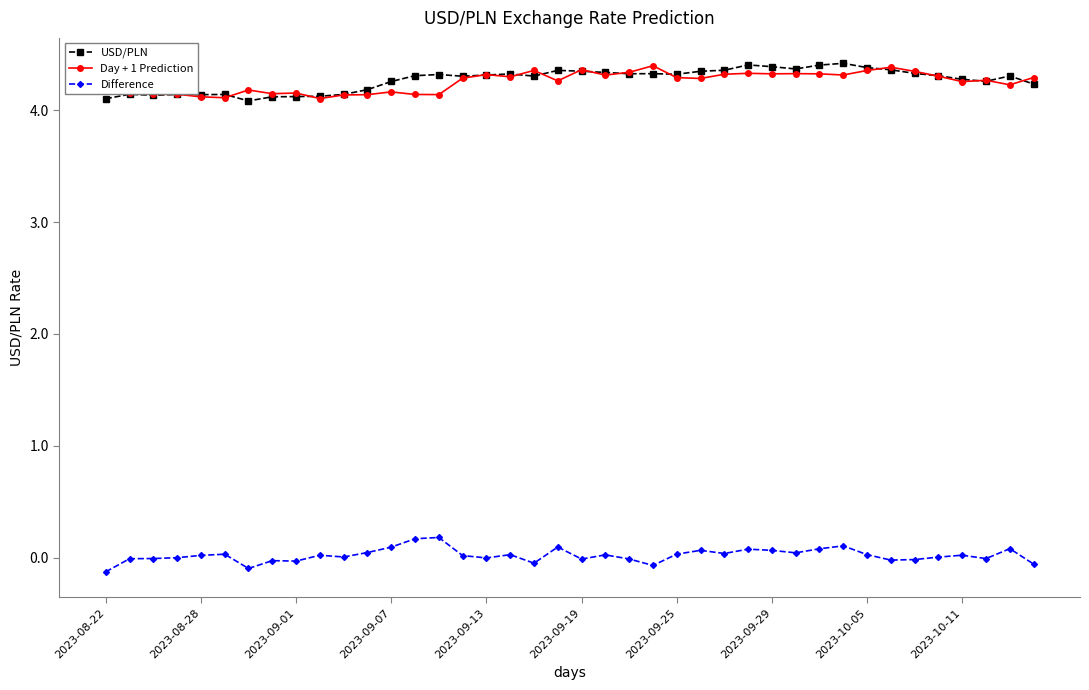

What is the maximum value for Day + 1 Prediction?

4.4